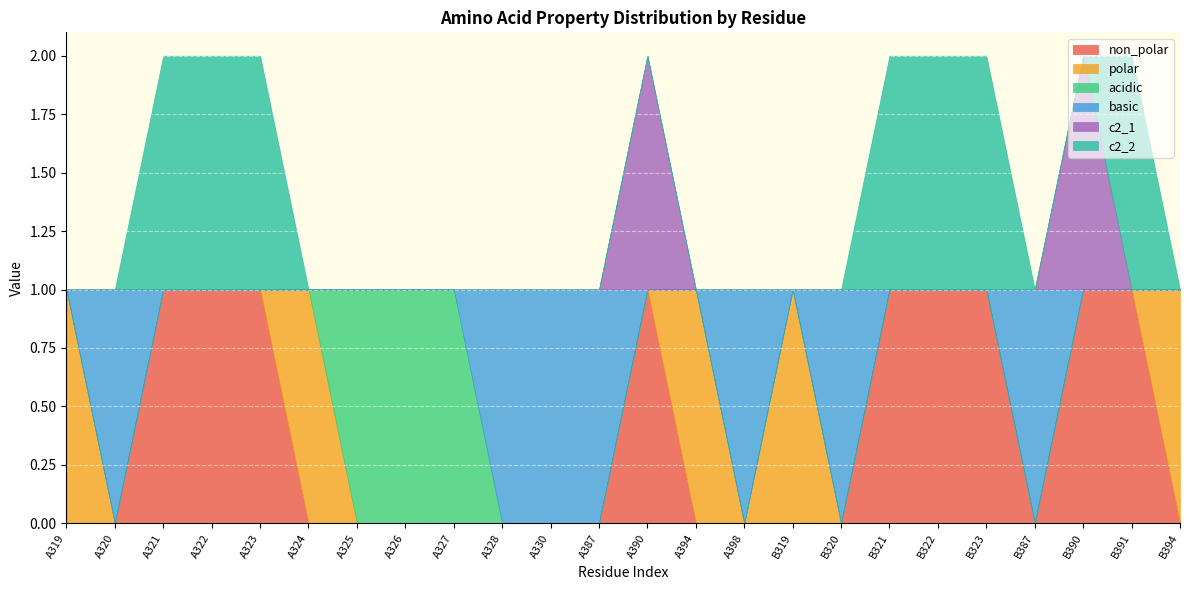

How many categories are shown in the chart?

24